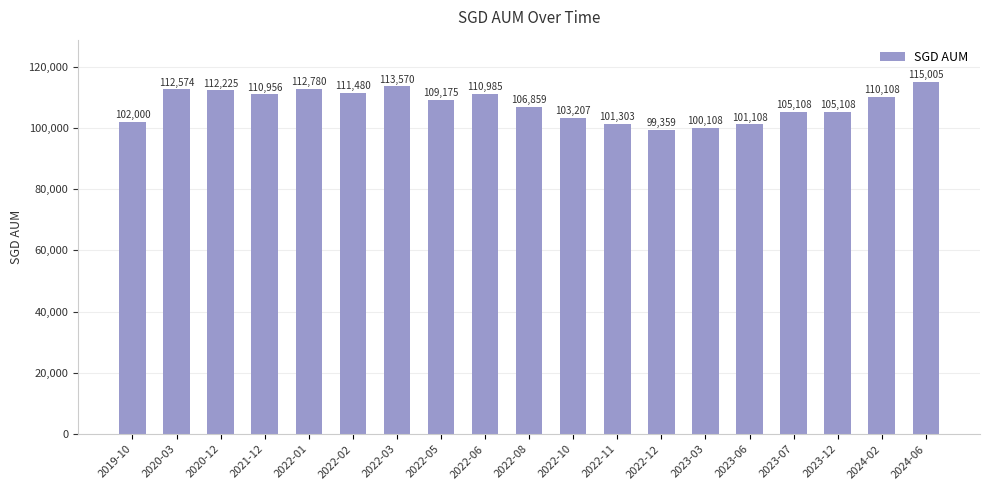

How many bars are there in total?

19